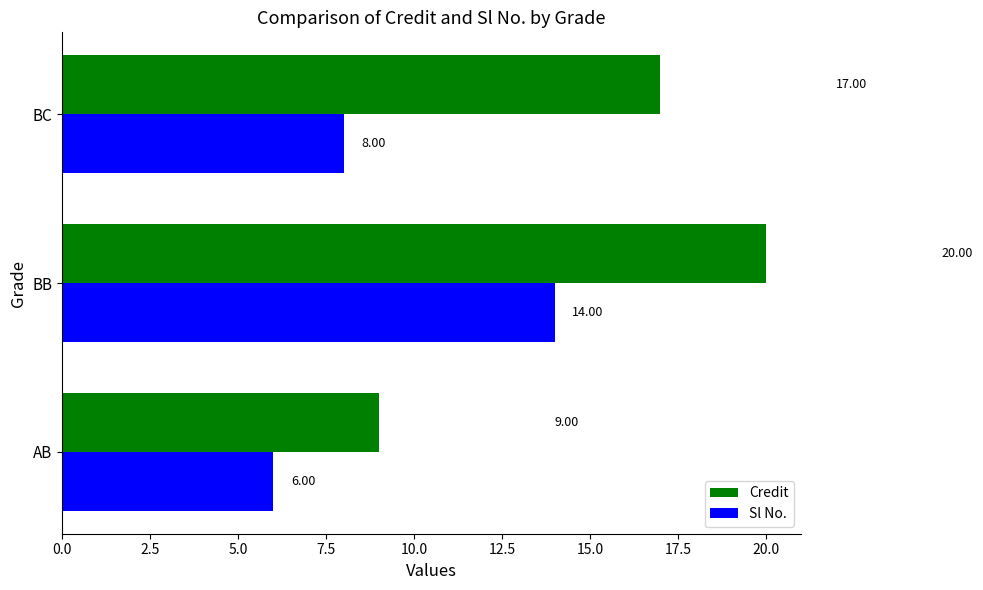

At which label is Credit closest to 14?

BC